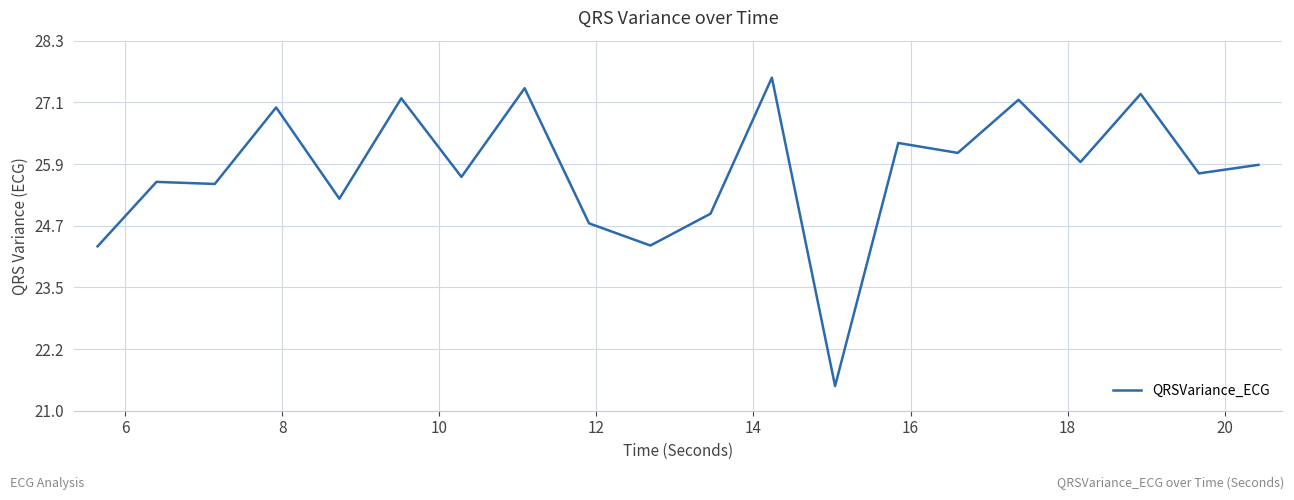

What is the minimum value shown in the chart?

21.5